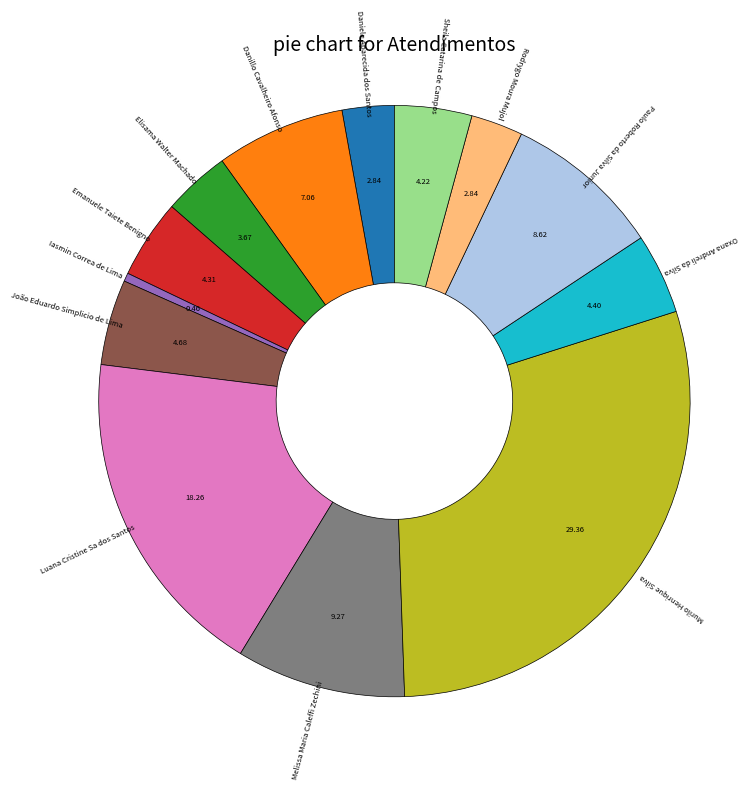

Is the sum of Murilo Henrique Silva and Emanuele Taiete Benigno greater than half?

No